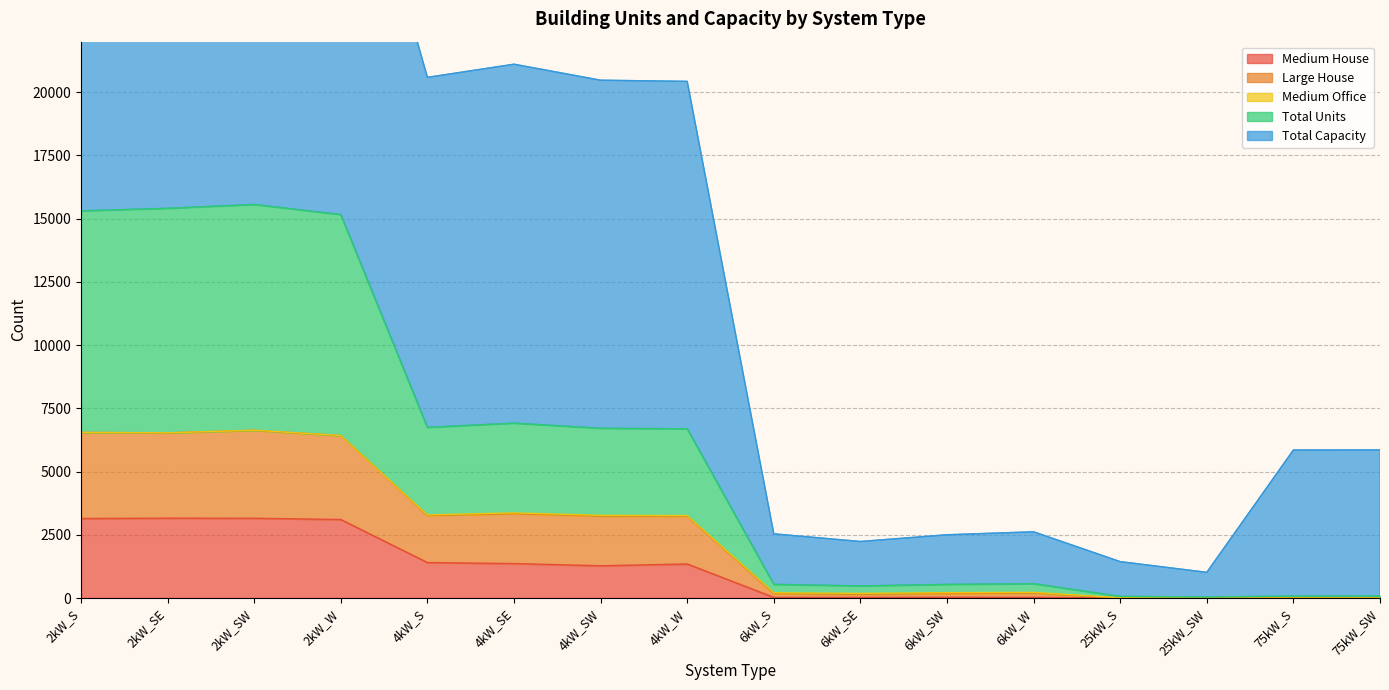

At which category is the sum across all series the highest?

2kW_SW